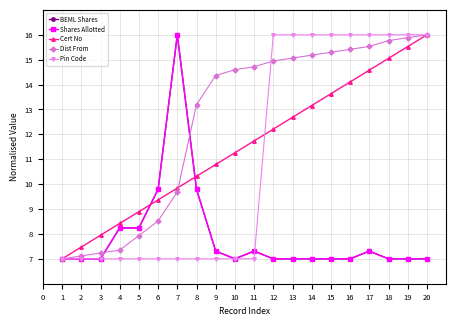

What is the difference between the maximum and minimum values in the BEML Shares series?

9.0